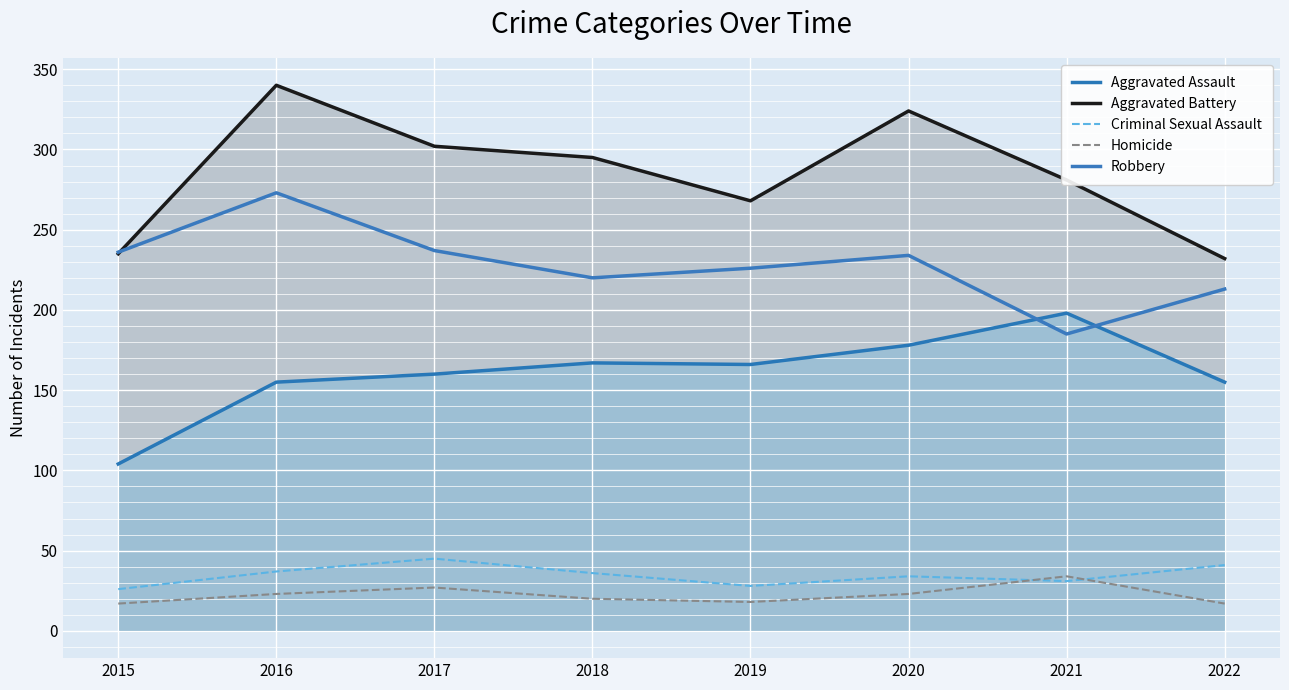

What are all the series names shown in the legend?

Aggravated Assault, Aggravated Battery, Criminal Sexual Assault, Homicide, Robbery